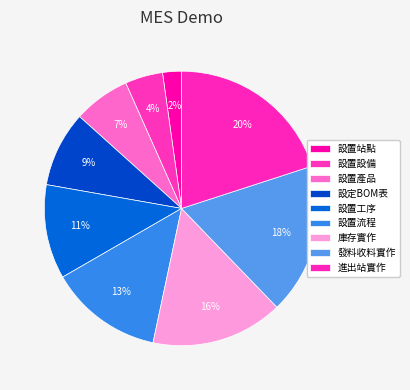

How many segments does this pie chart have?

9